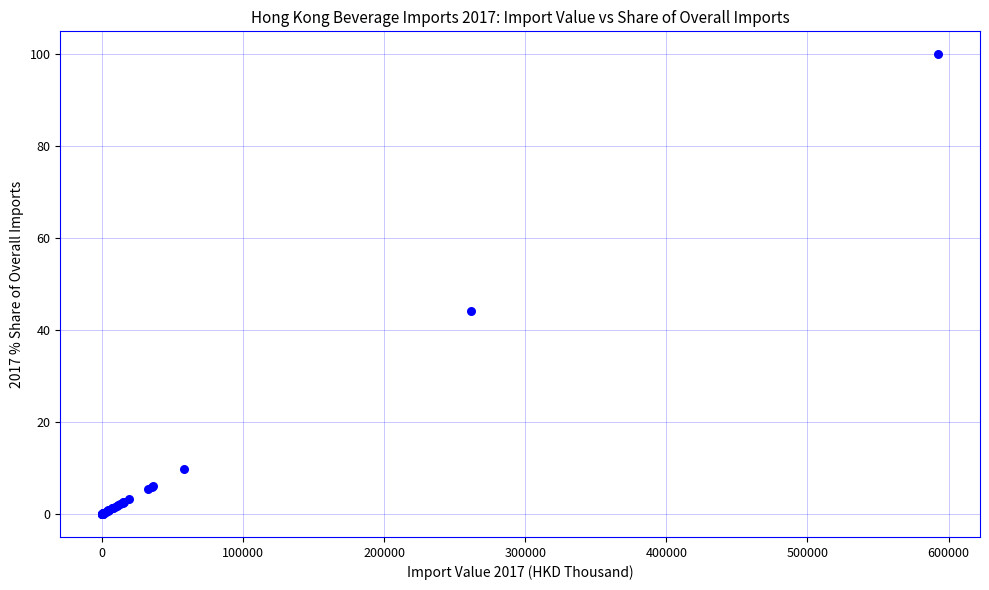

What Y value in the scatter plot is closest to 50?

44.1